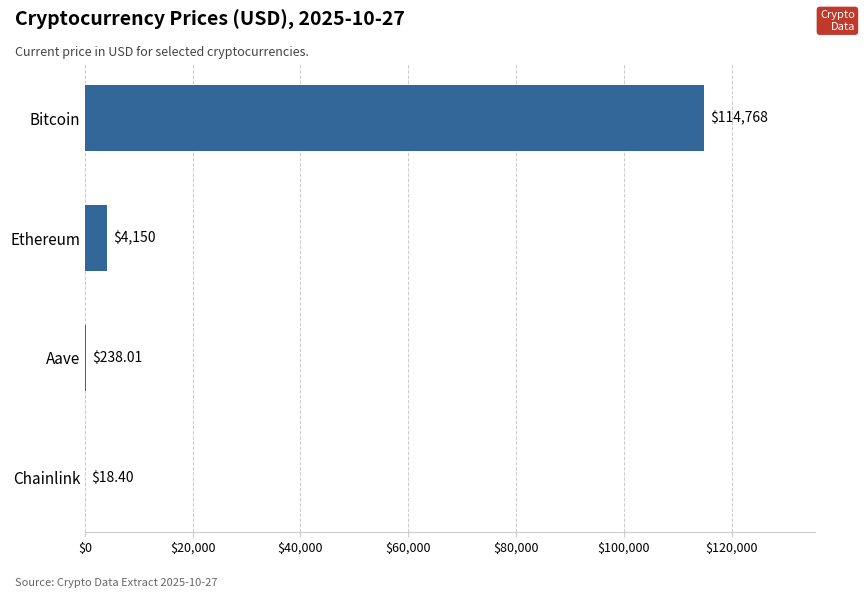

Where is the data nearest to the value 57393?

Ethereum